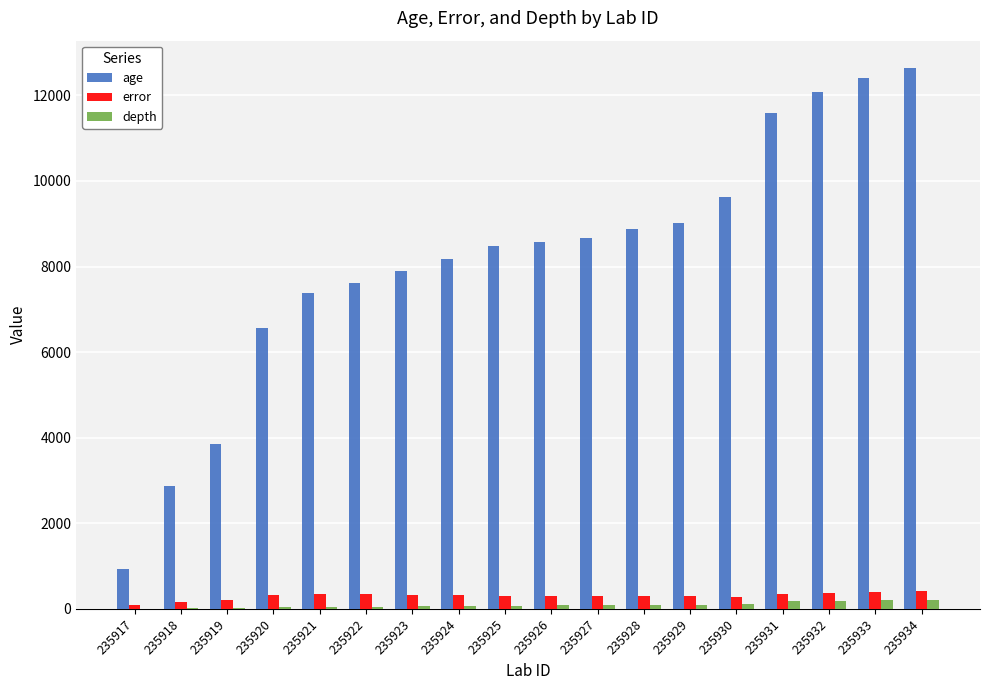

Are the bars horizontal?

No